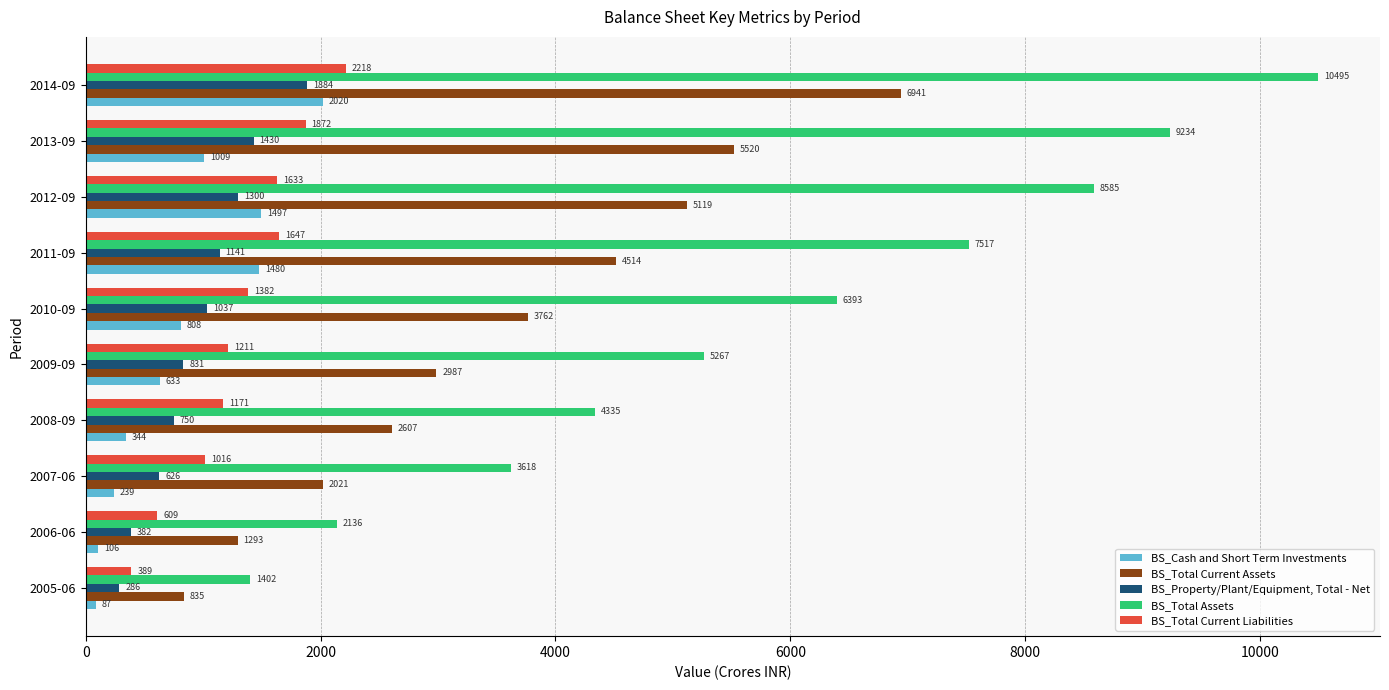

What value does the BS_Total Current Assets series have at 2007-06?

2021